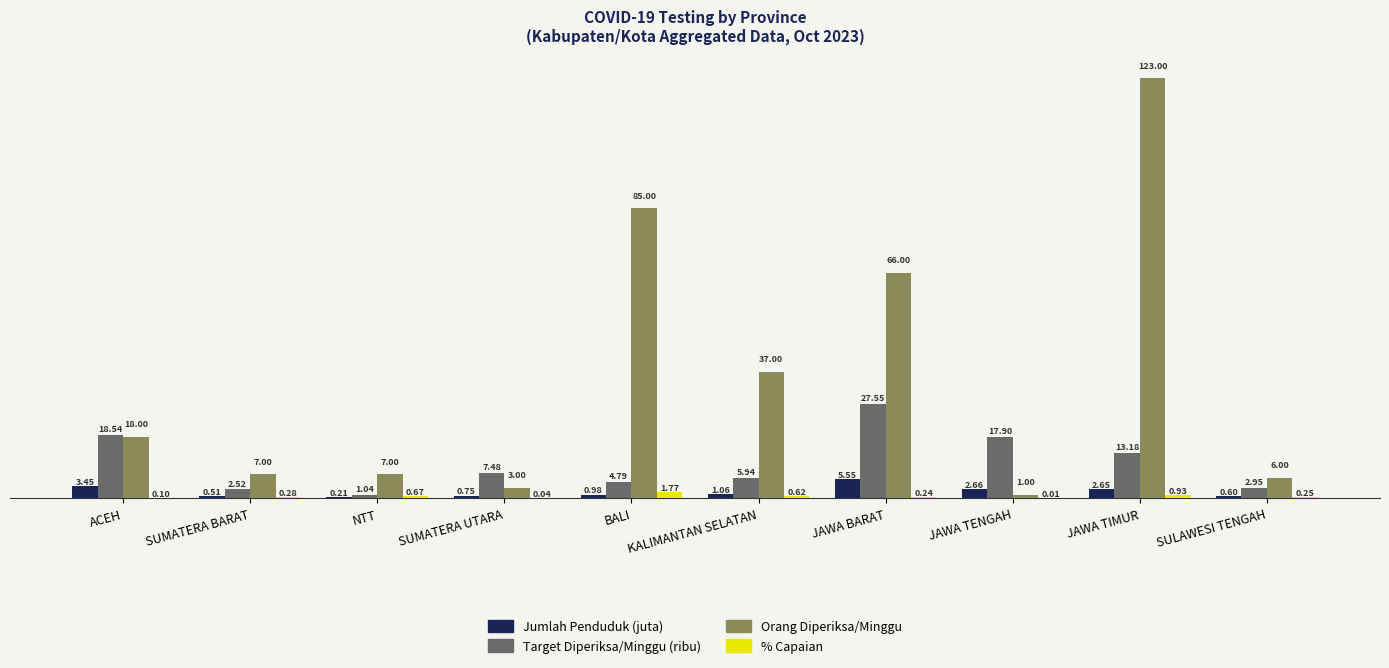

At which category is the sum across all series the highest?

JAWA TIMUR